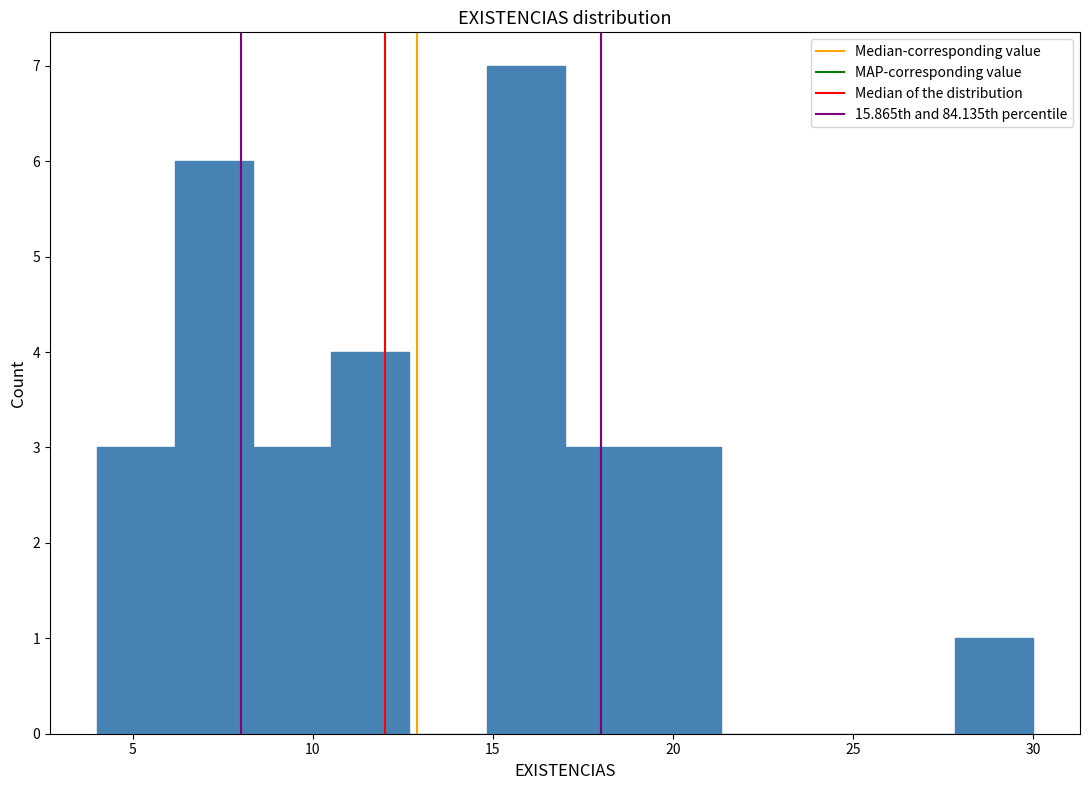

Over which range of the x-axis is the bar tallest?

15.0 to 17.0